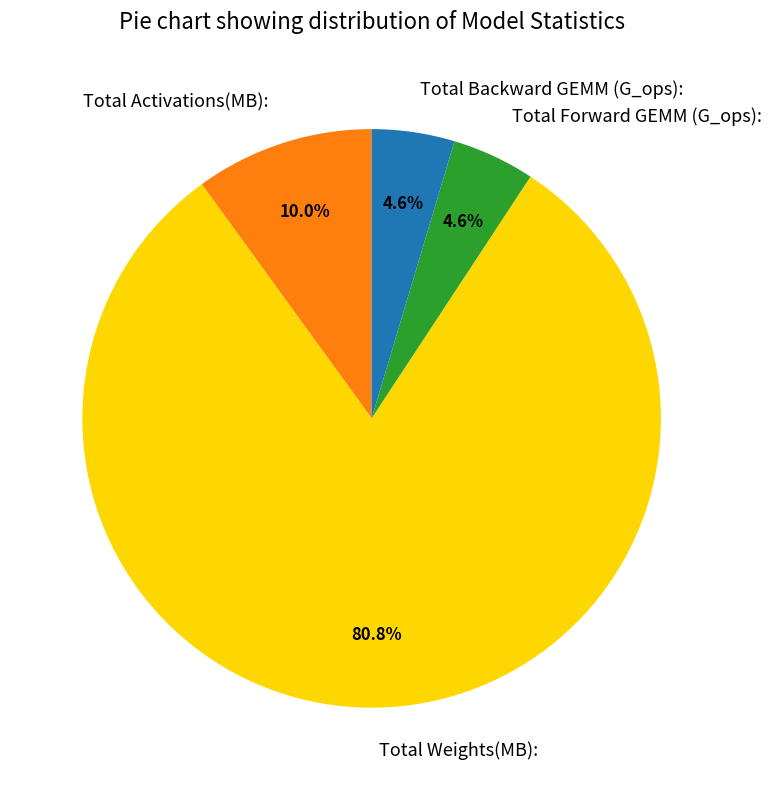

True or false: Total Weights(MB): accounts for 89% of the total.

False